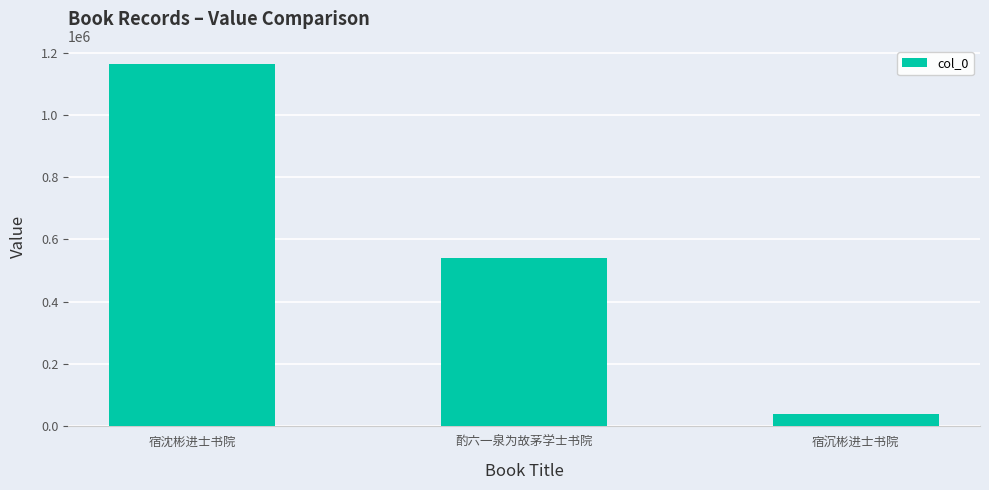

How many data points does each series have?

3